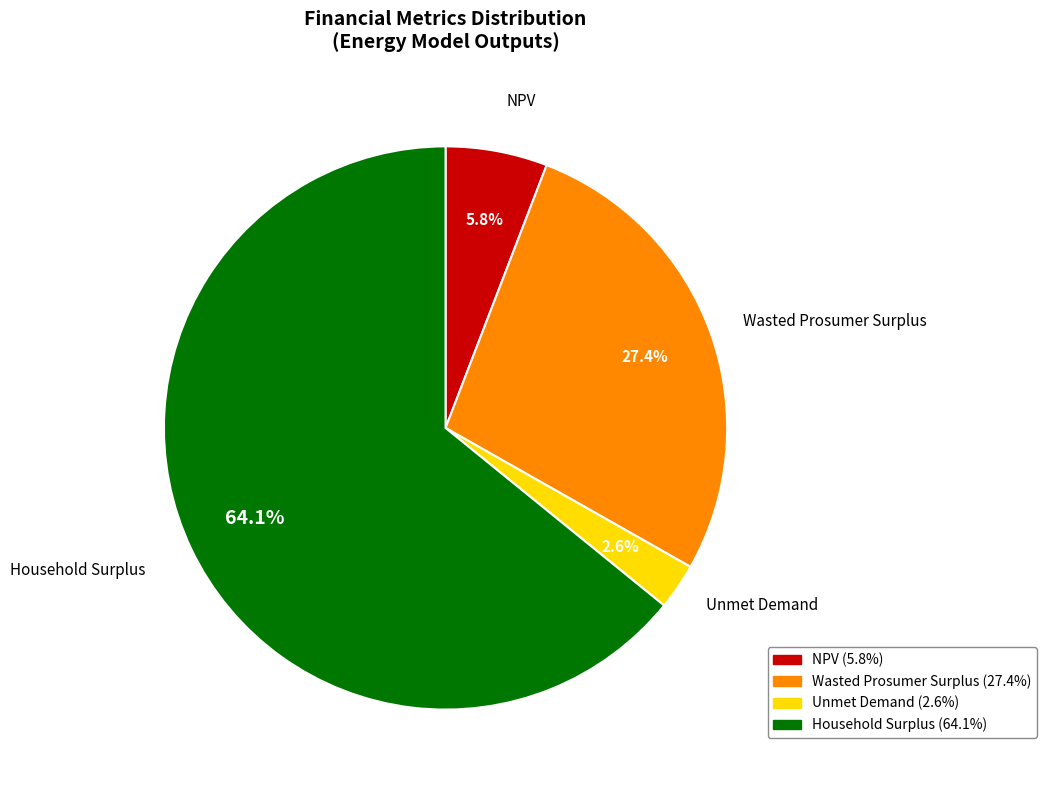

The Wasted Prosumer Surplus slice represents 41% of the pie. True or false?

False